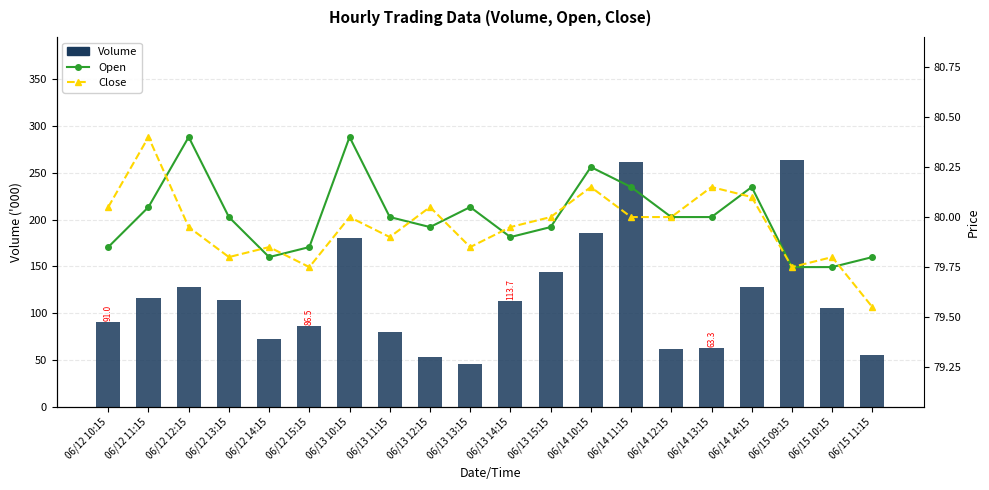

What is the total value across all series at 06/15 09:15?

422.6